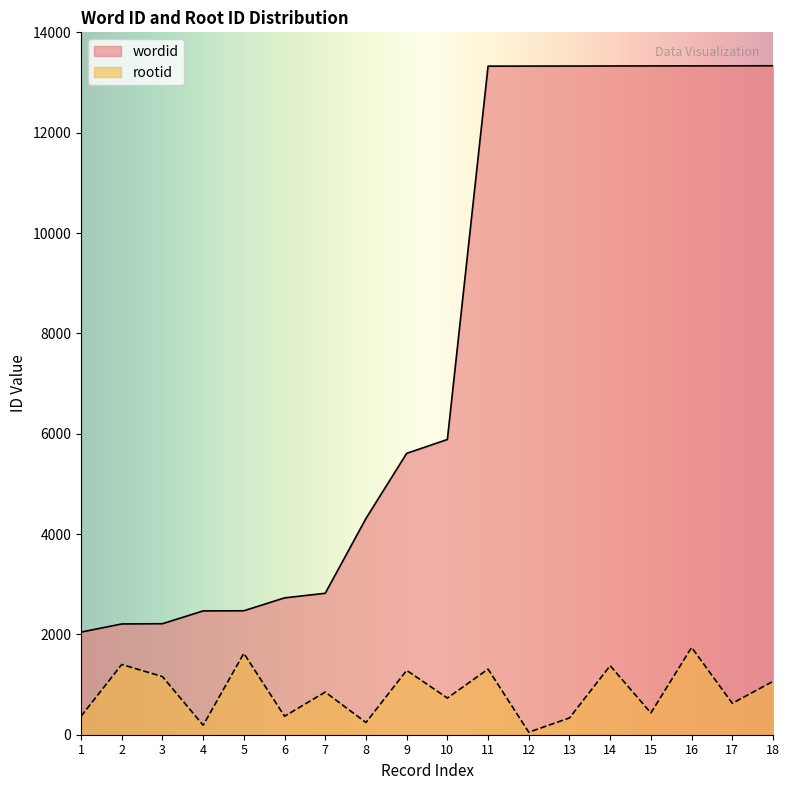

Is the value of wordid at 5 greater than the value of rootid at 17?

Yes